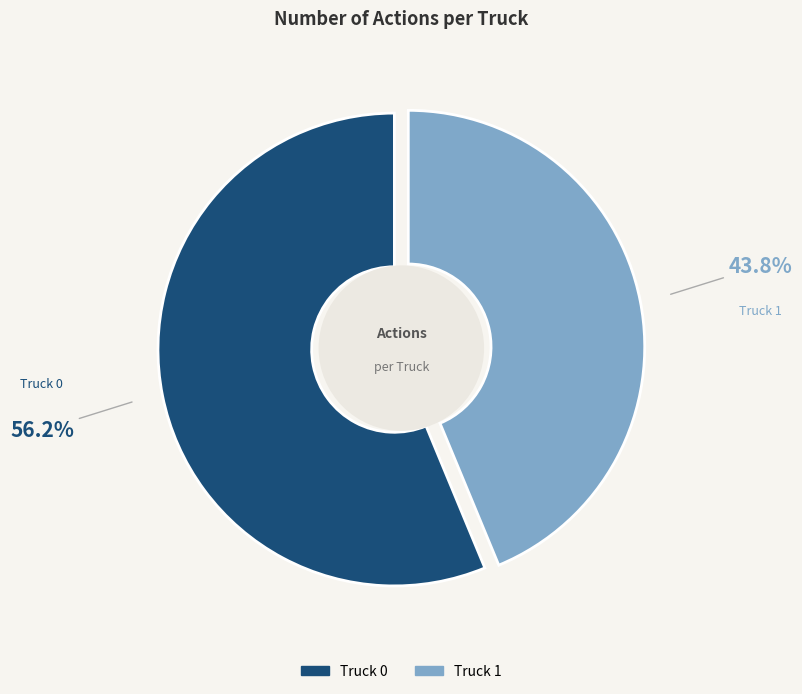

Which slice represents more than half of the pie?

Truck 0